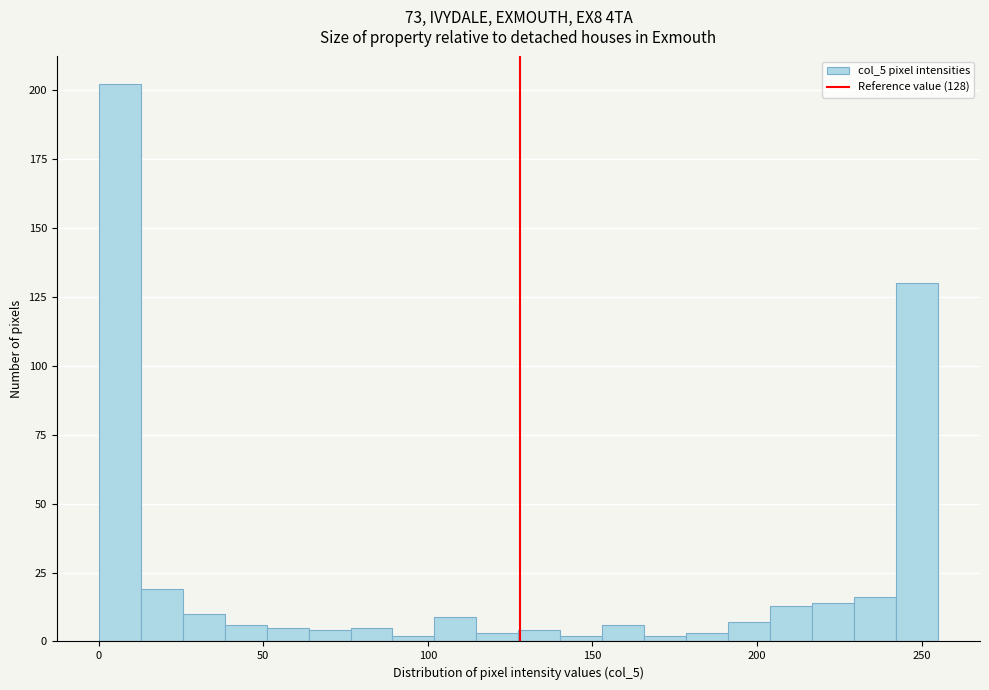

Around what value on the x-axis is the tallest bar? Give the approximate position of its centre, as read against the axis.

5